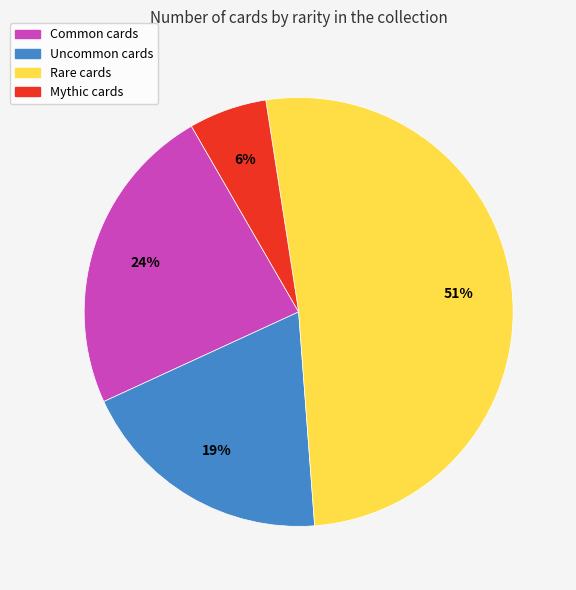

What percentage is the Mythic cards slice, to the nearest percent?

6%